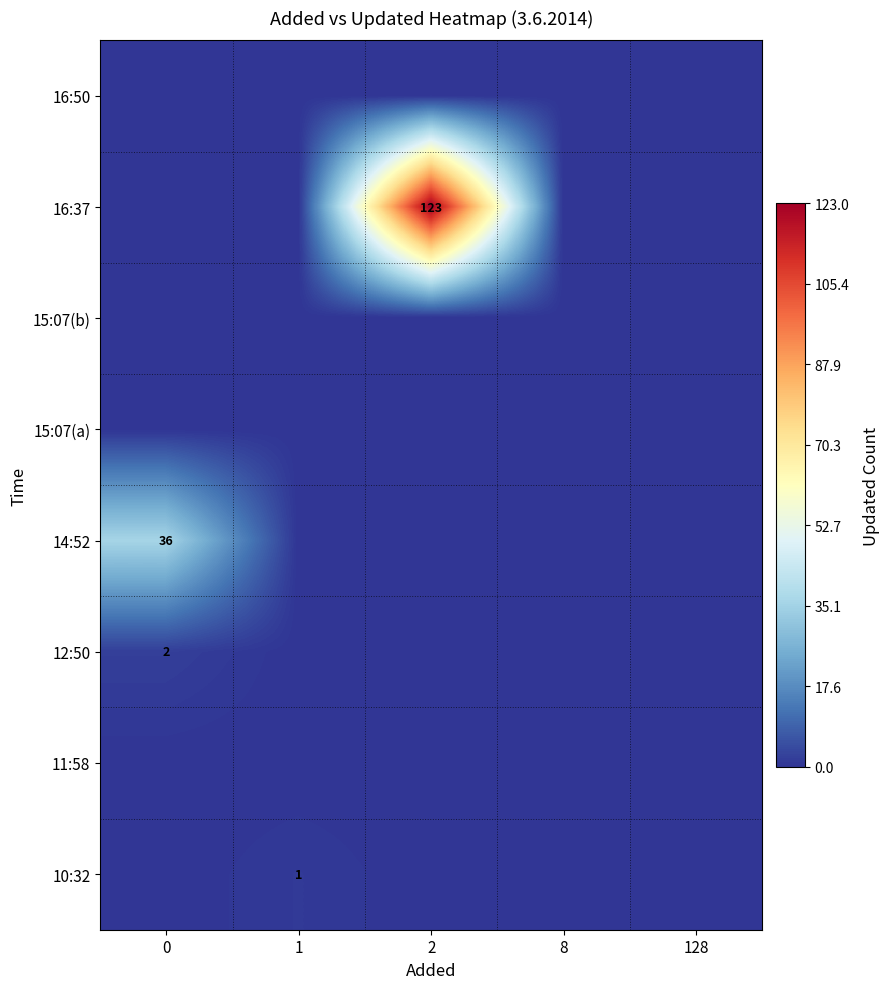

At which category is the sum across all series the highest?

2